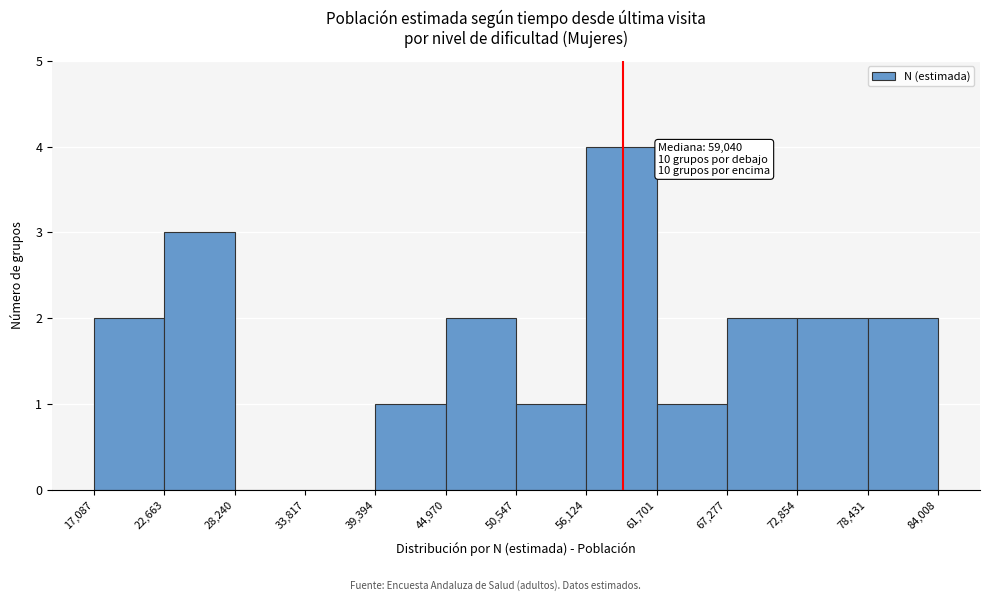

Which range on the x-axis has the tallest bar?

56,124 to 61,701